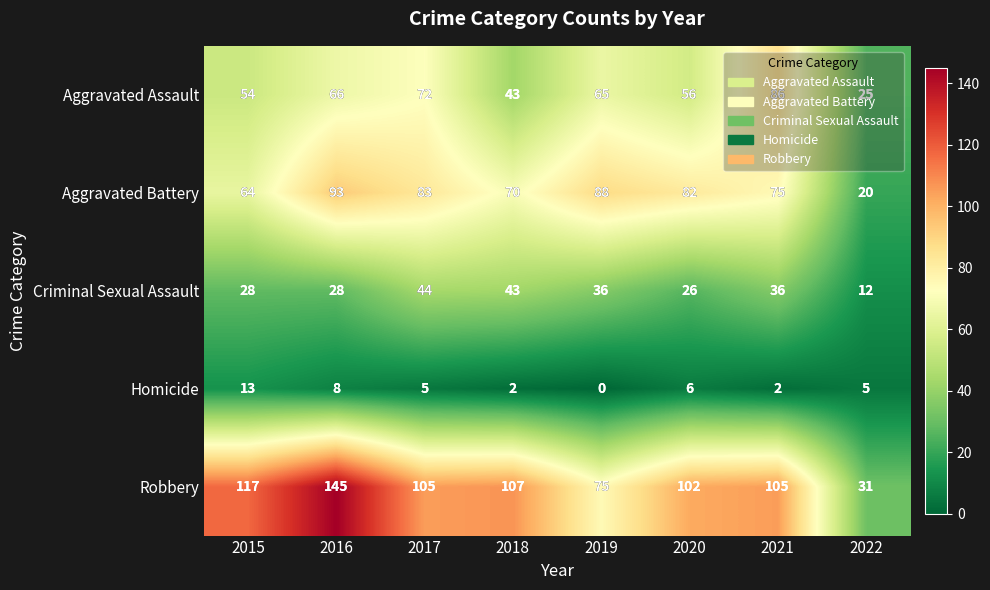

At which label is Robbery closest to 88?

2019